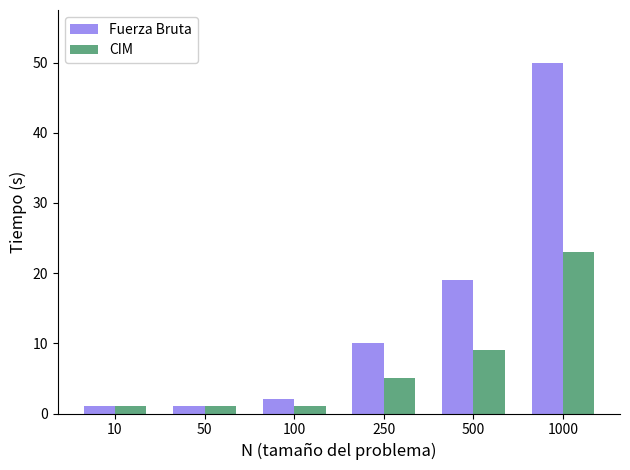

What is the total value across all series at 500?

28